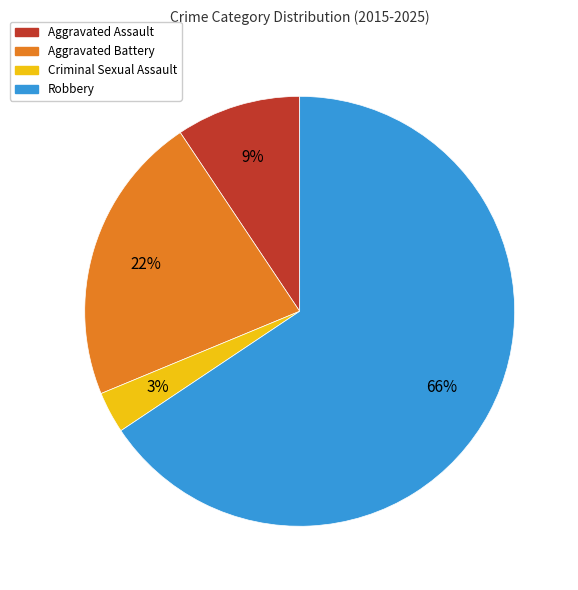

Between Aggravated Assault and Aggravated Battery, which is larger?

Aggravated Battery